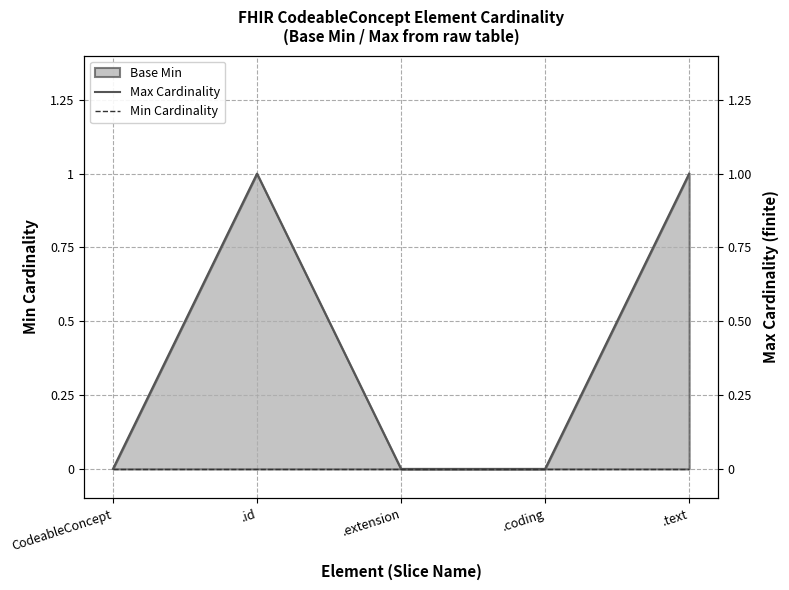

True or false: Min Cardinality has more than 2 points higher than both neighbors.

False